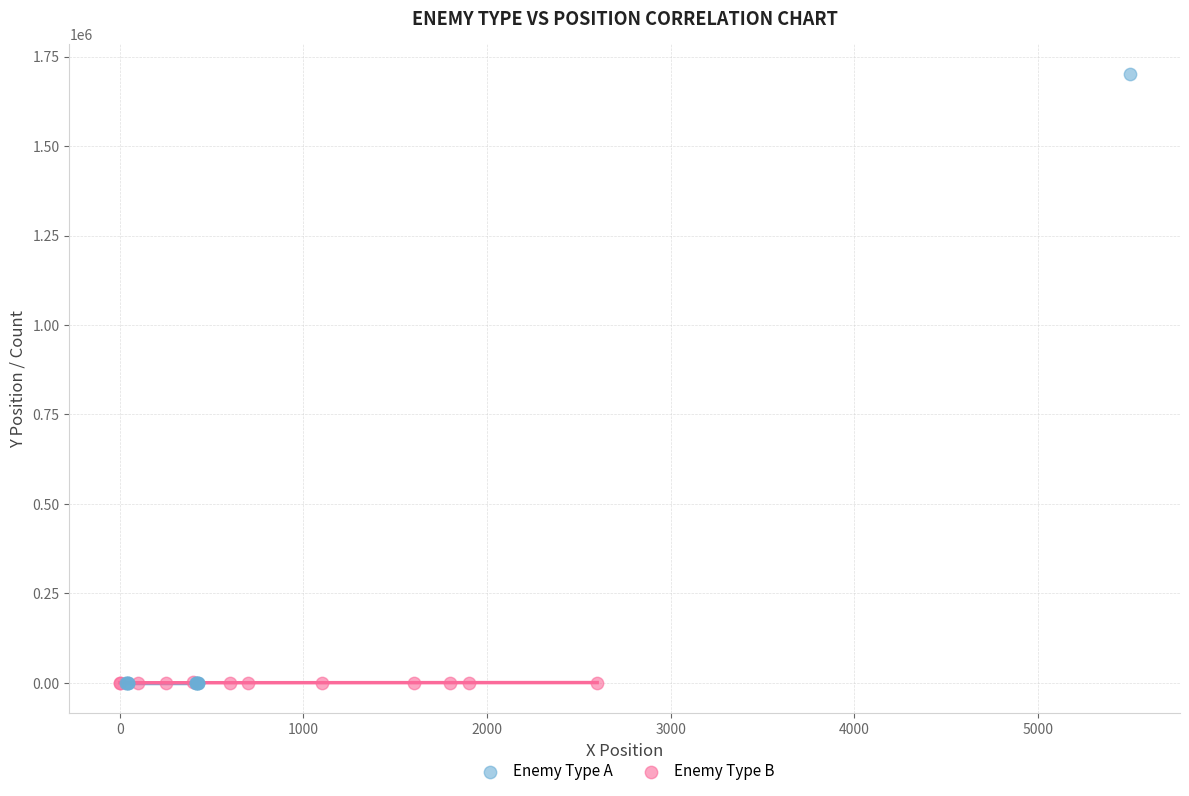

Which series reaches the maximum Y coordinate?

Enemy Type A